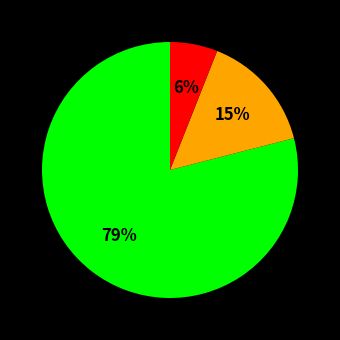

How many slices are in this pie chart?

3